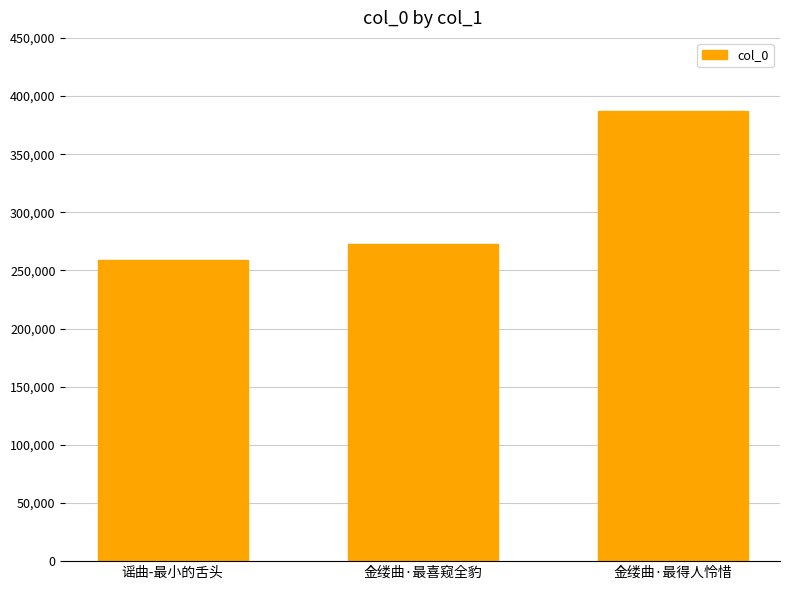

What is the difference between the maximum and minimum values?

127575